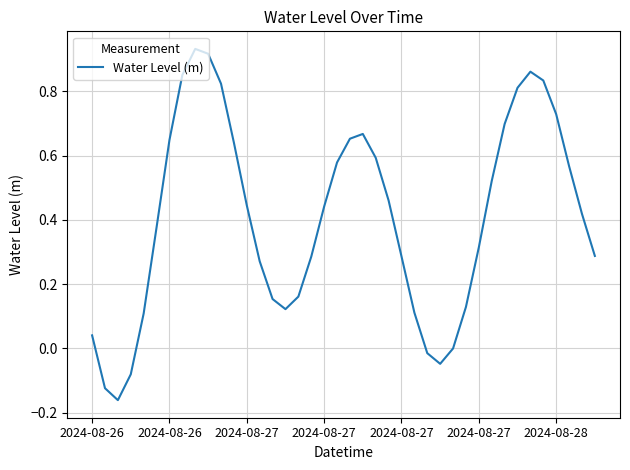

True or false: the data has more than 0 interior local peaks.

True